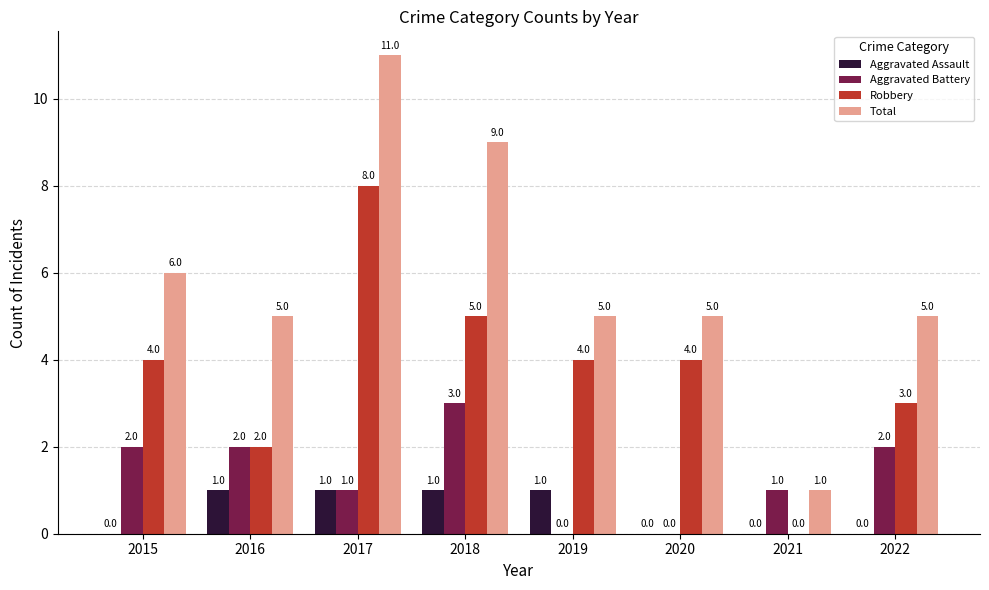

Which series has the largest total across all categories?

Total